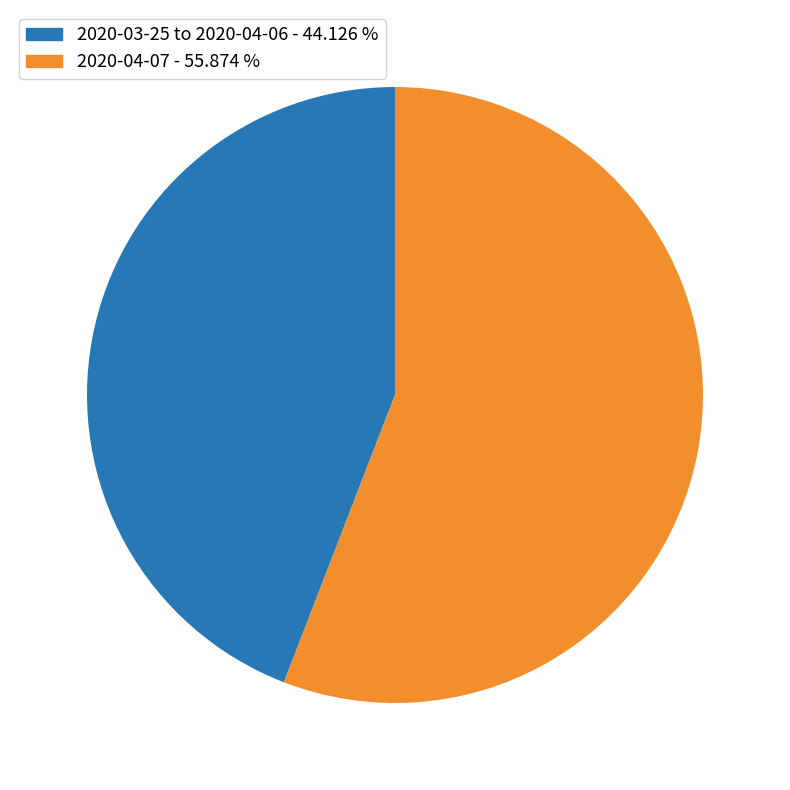

Combined, do 2020-04-07 - 55.874 % and 2020-03-25 to 2020-04-06 - 44.126 % account for over 50%?

Yes